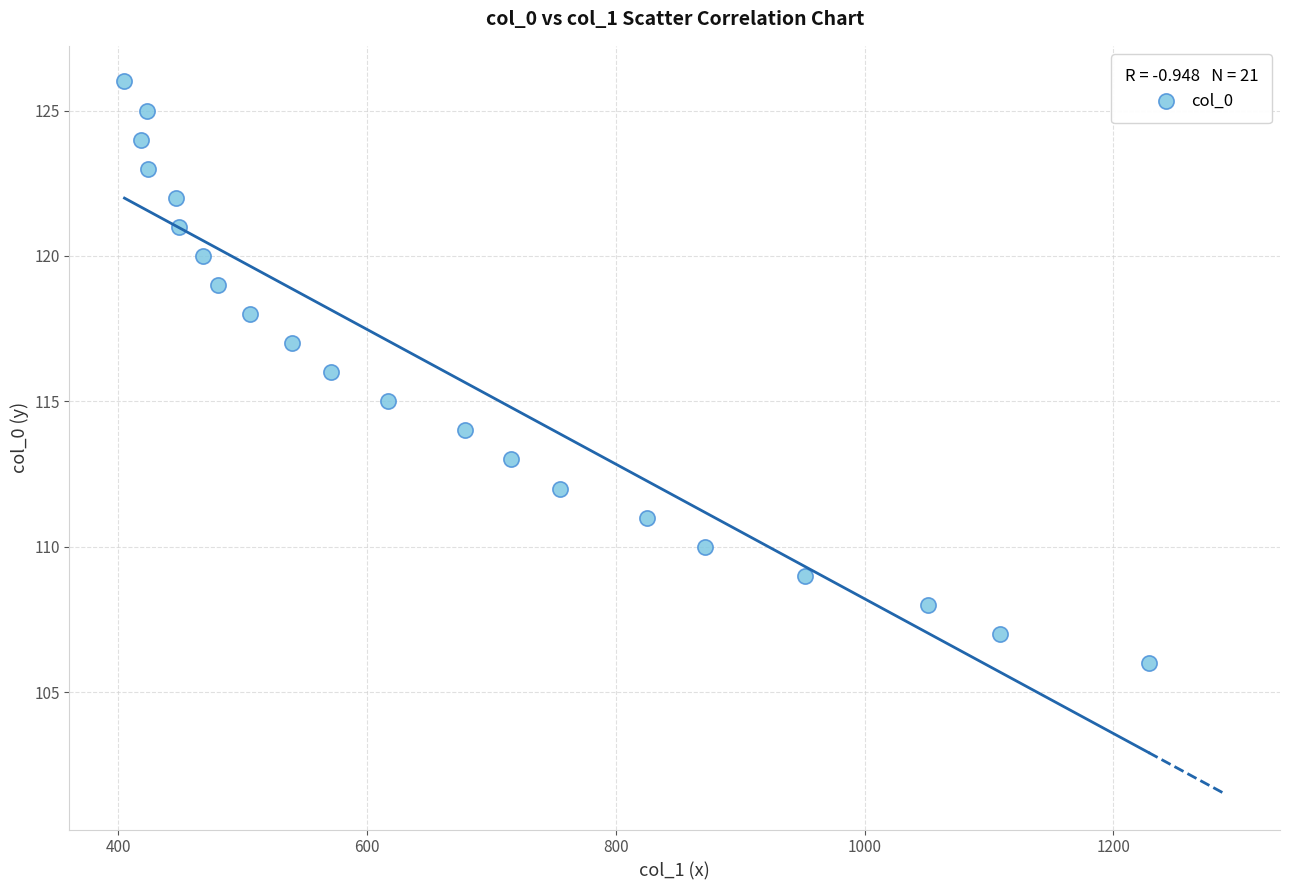

What is the range of Y values (max minus min)?

20